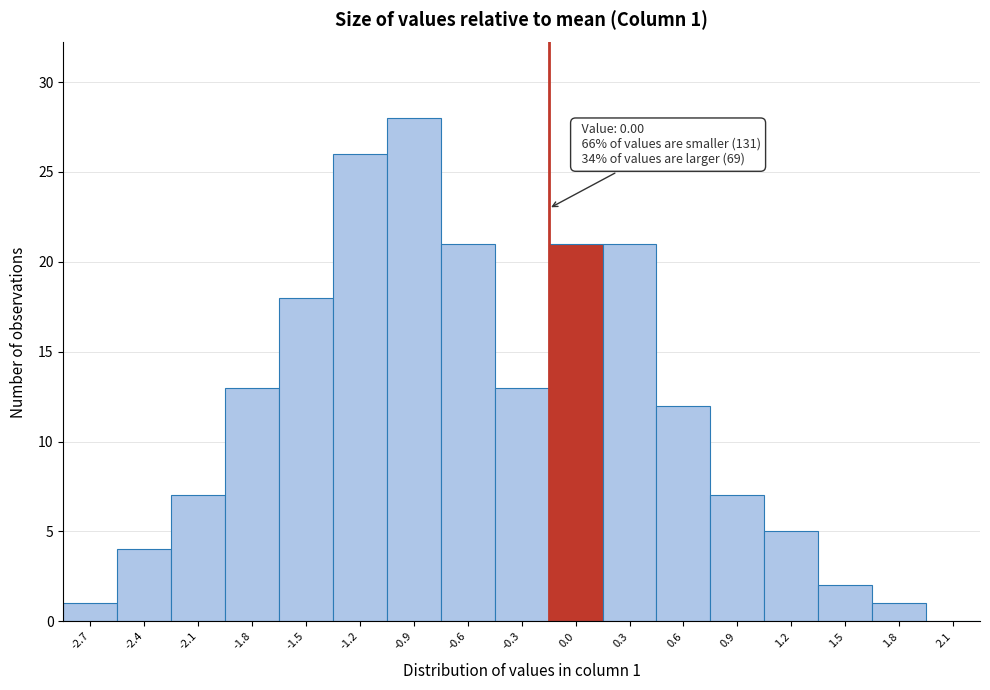

Reading left to right, transcribe all the data shown in this chart.

-2.7=1	-2.4=4	-2.1=7	-1.8=13	-1.5=18	-1.2=26	-0.9=28	-0.6=21	-0.3=13	0.0=21	0.3=21	0.6=12	0.9=7	1.2=5	1.5=2	1.8=1	2.1=0